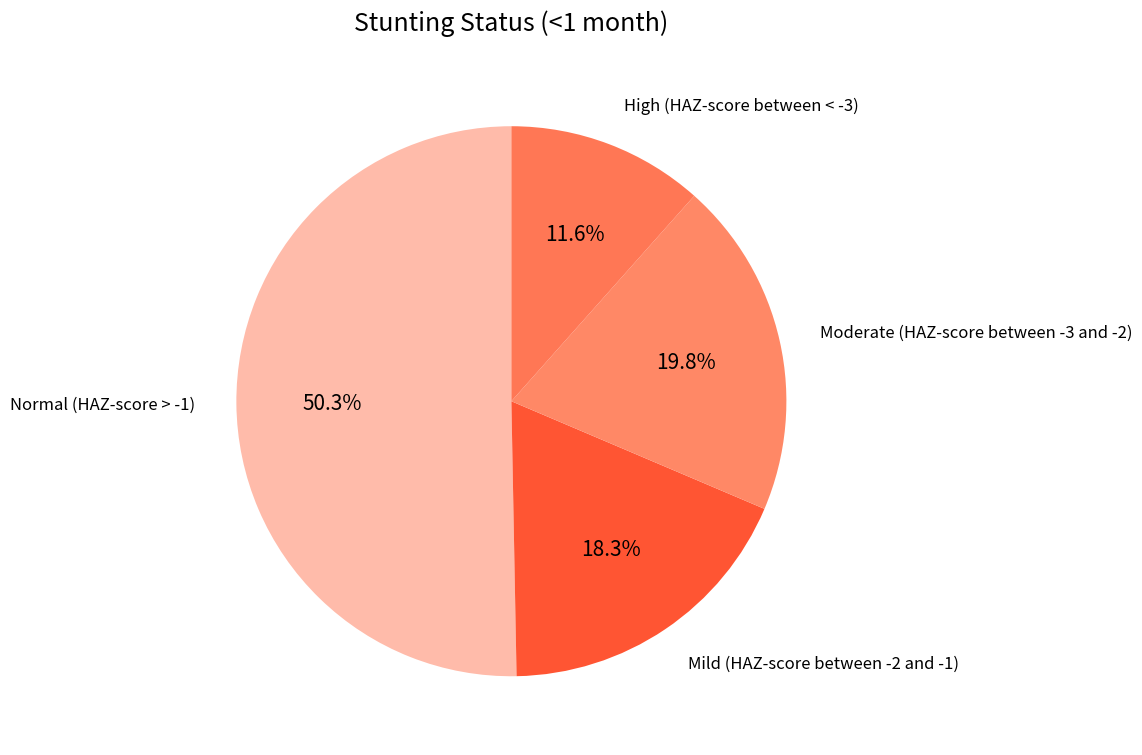

To the nearest percent, what percentage of the pie is Mild (HAZ-score between -2 and -1)?

18%